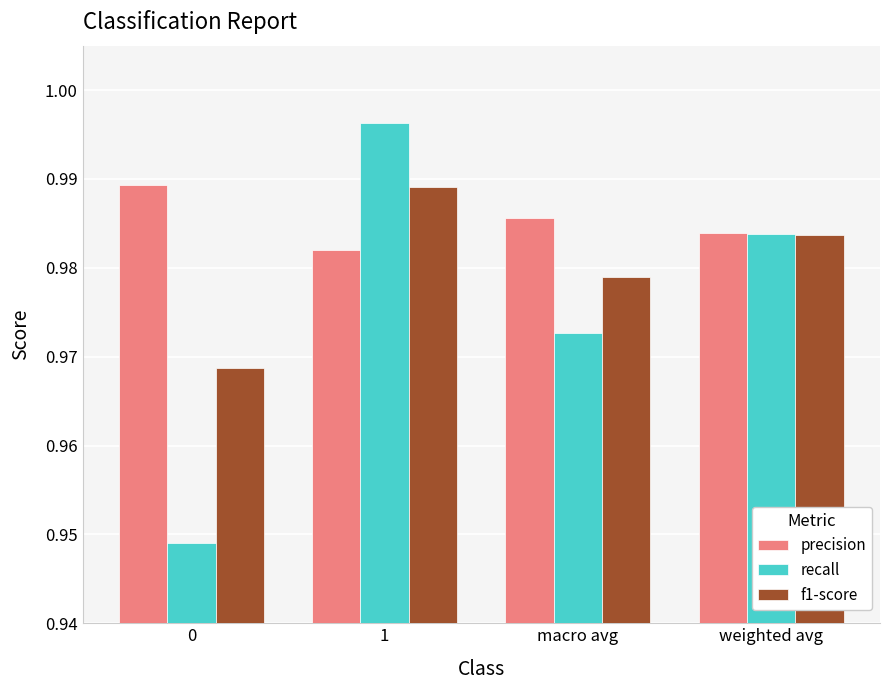

What is the sum of all recall values?

3.9